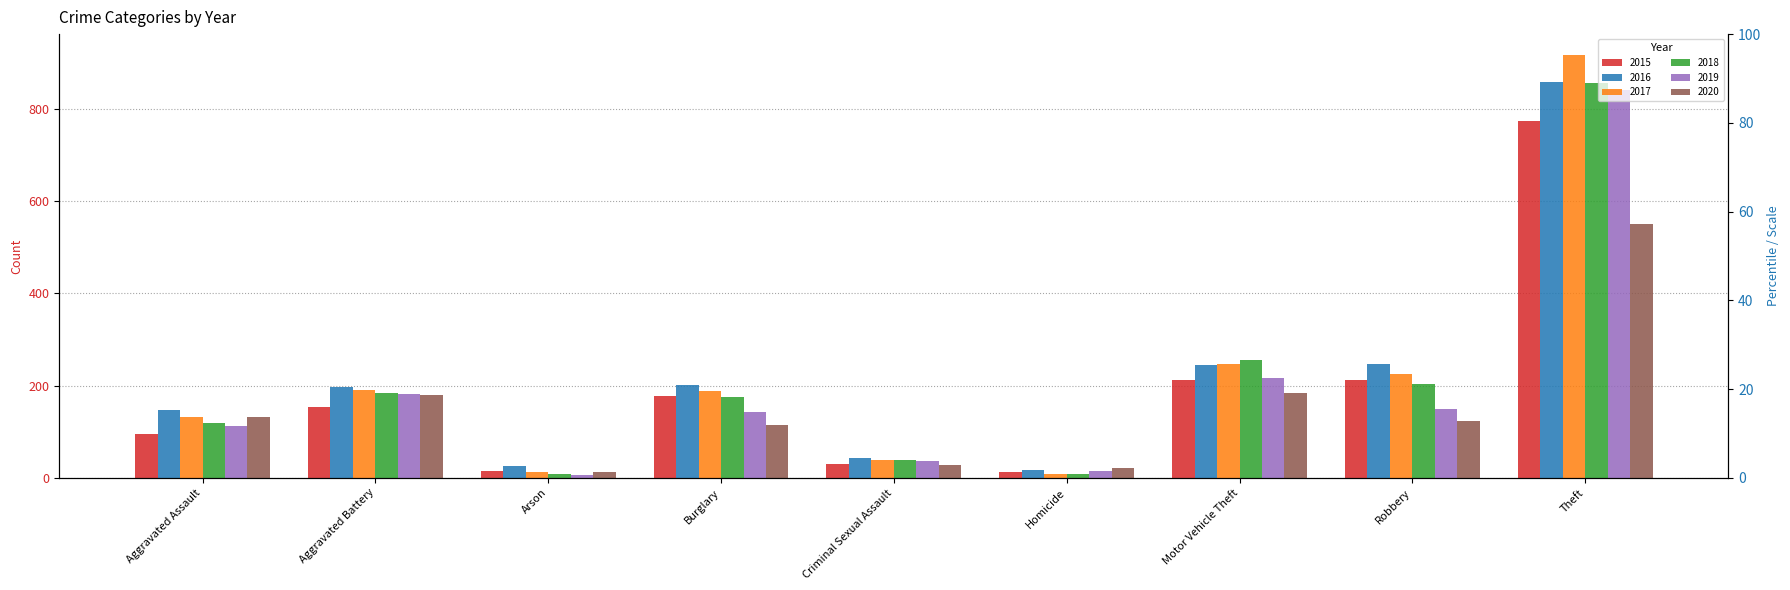

Is the value of 2020 at Theft greater than the value of 2015 at Criminal Sexual Assault?

Yes